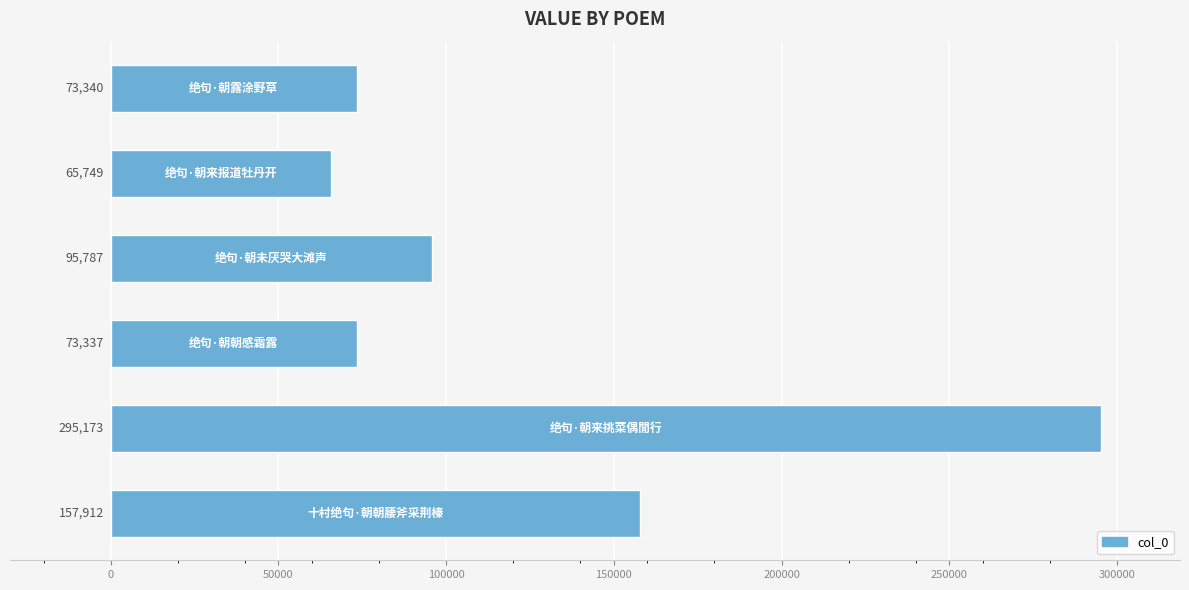

Reading bottom to top, list all the values displayed in this chart.

157912	295173	73337	95787	65749	73340